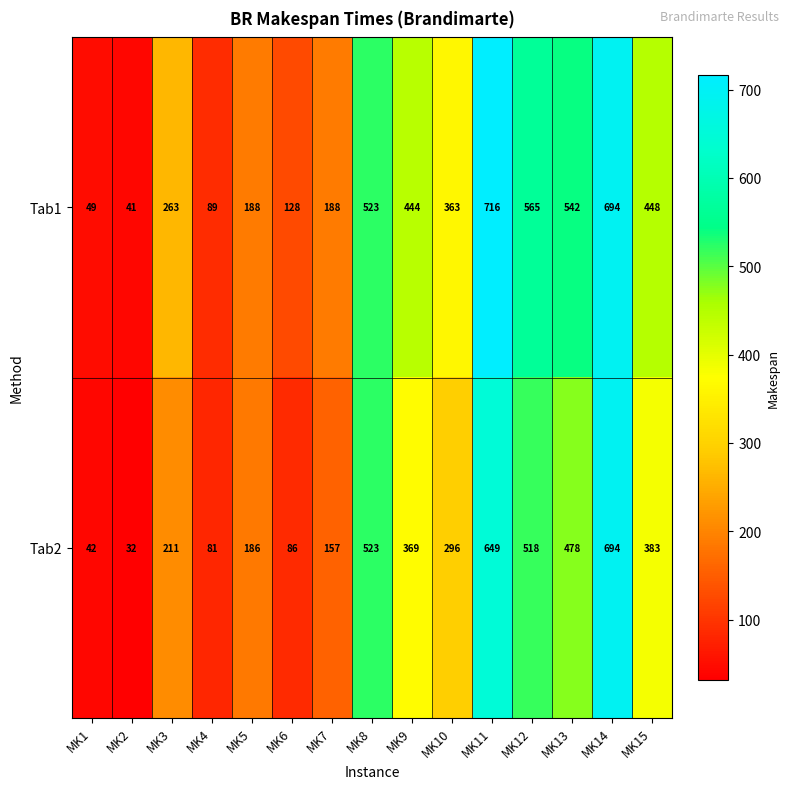

Reading right to left, list all the values displayed in this chart.

Tab1: 448	694	542	565	716	363	444	523	188	128	188	89	263	41	49
Tab2: 383	694	478	518	649	296	369	523	157	86	186	81	211	32	42